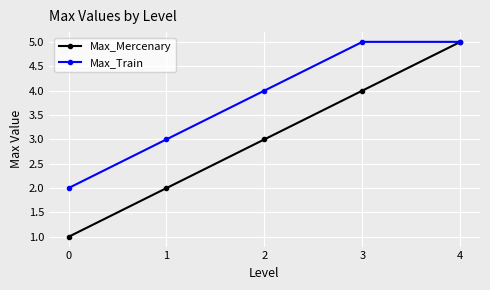

Is it true that Max_Mercenary equals 8 at 4?

False